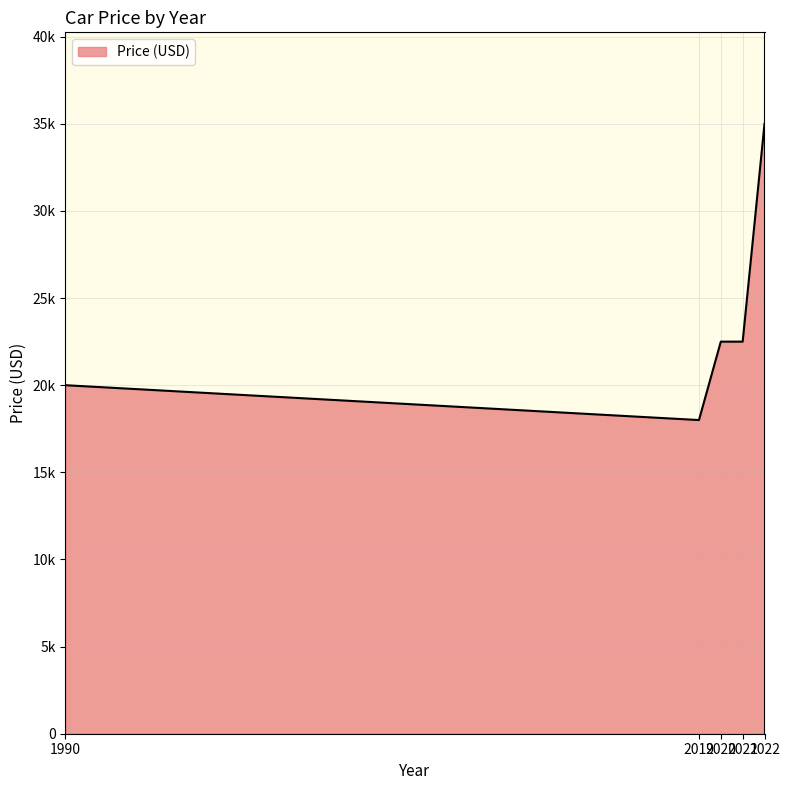

The value at 2020 is 22500. True or false?

True